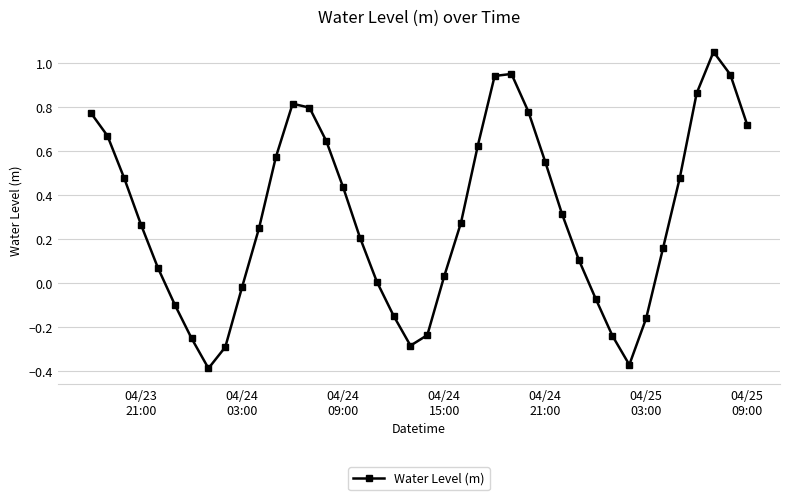

Does the chart display data point markers on the line(s)?

Yes